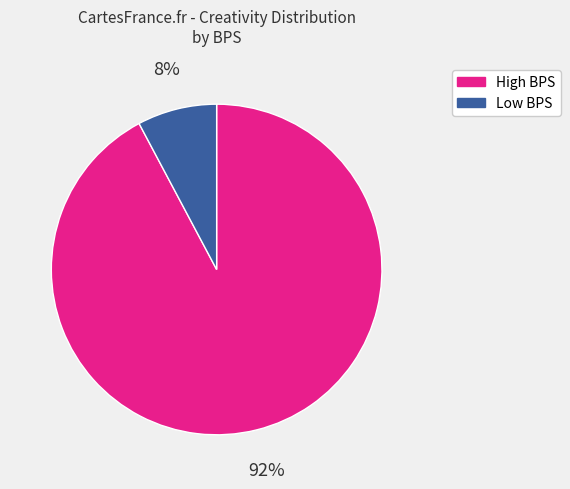

Is it true that High BPS is 92% of the pie?

True